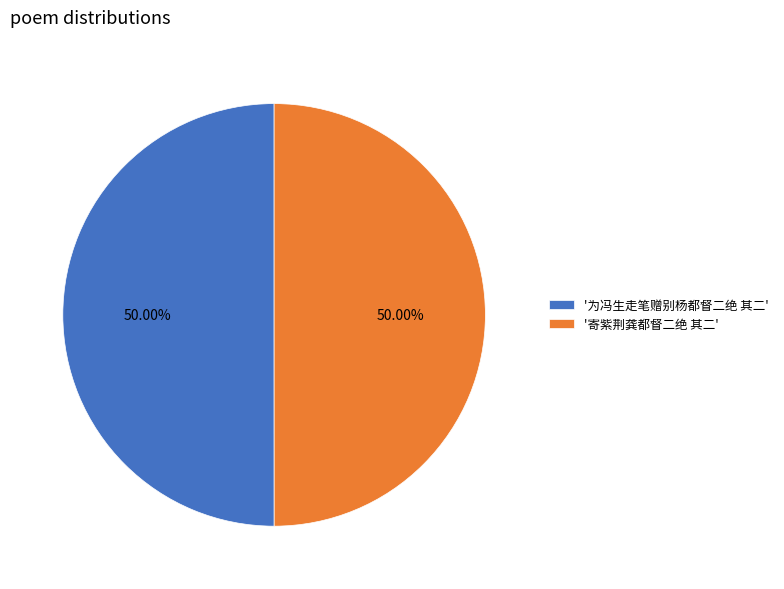

Is the sum of '为冯生走笔赠别杨都督二绝 其二' and '寄紫荆龚都督二绝 其二' greater than half?

Yes